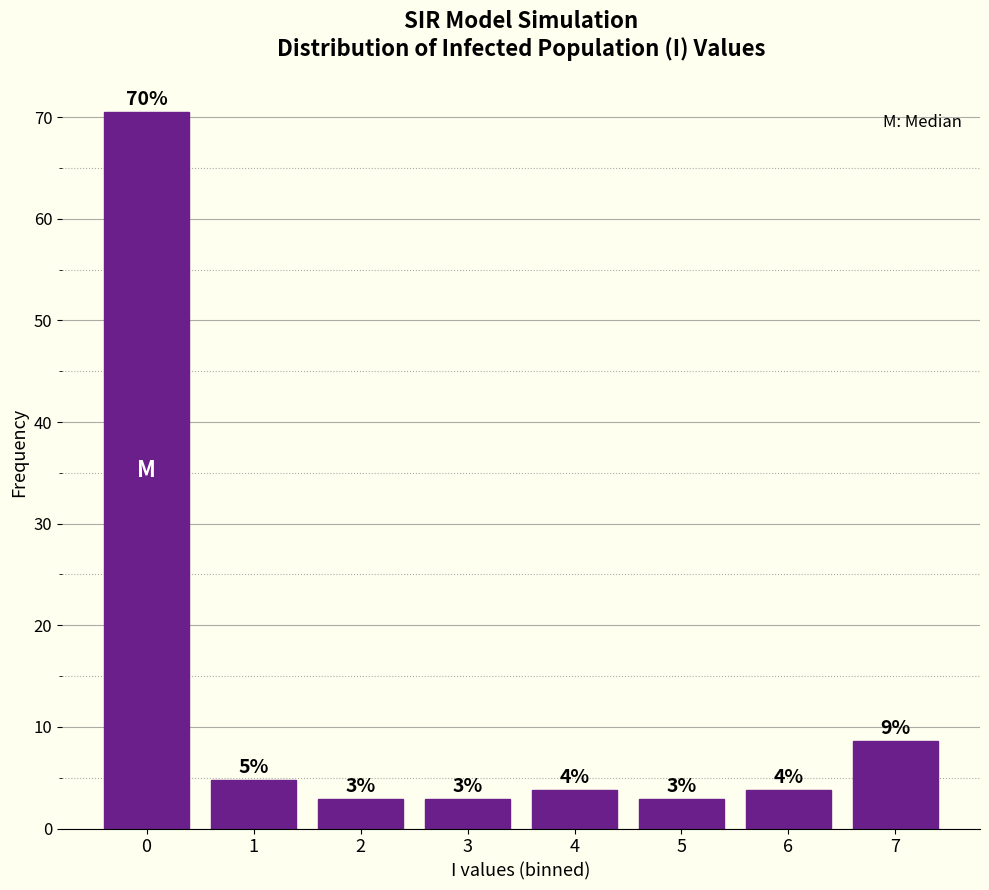

How many bars are there in total?

8